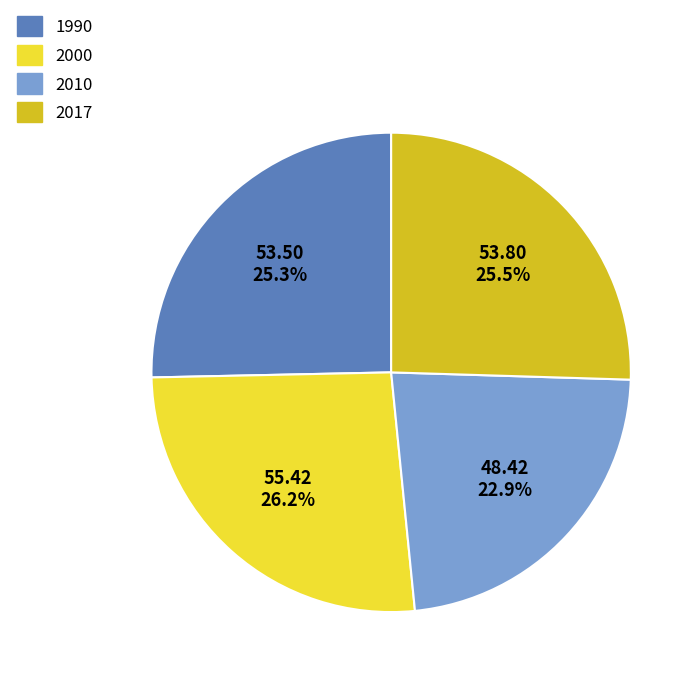

Combined, what portion of the pie is 2010 and 2017?

48.4%